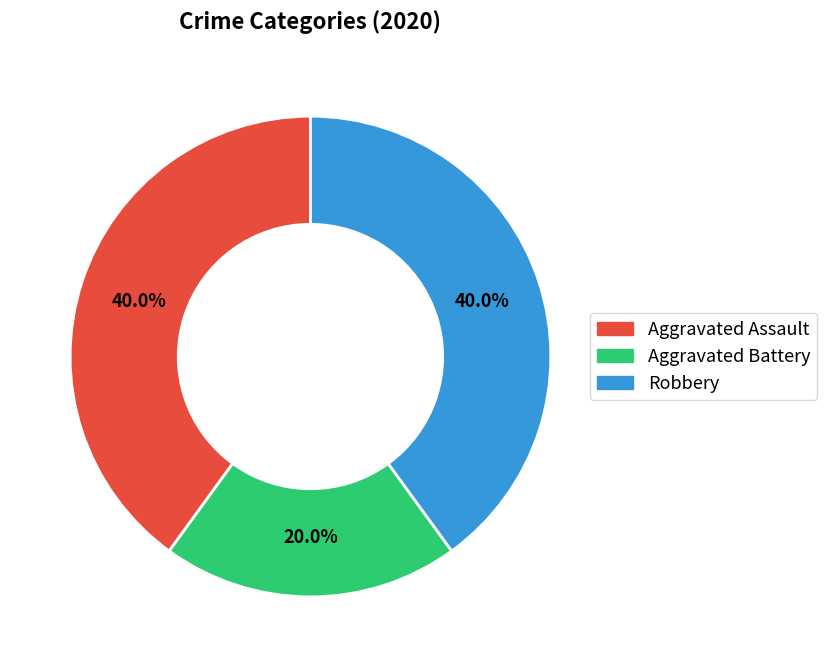

Does Robbery represent more than half of the total?

No